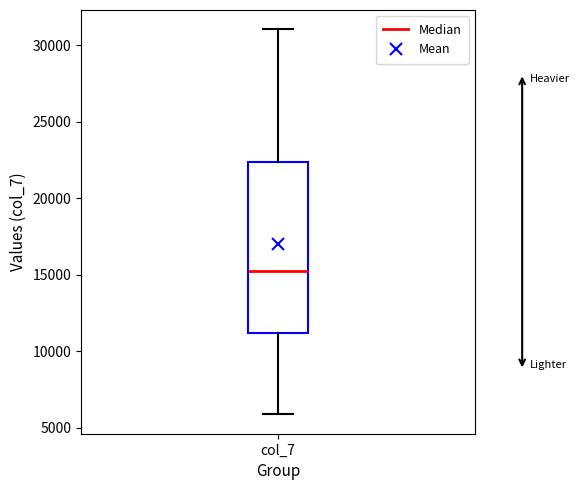

Where does the median line of the box for col_7 sit on the y-axis? The values are not printed on the chart, so give them approximately, as read against the axis.

15500